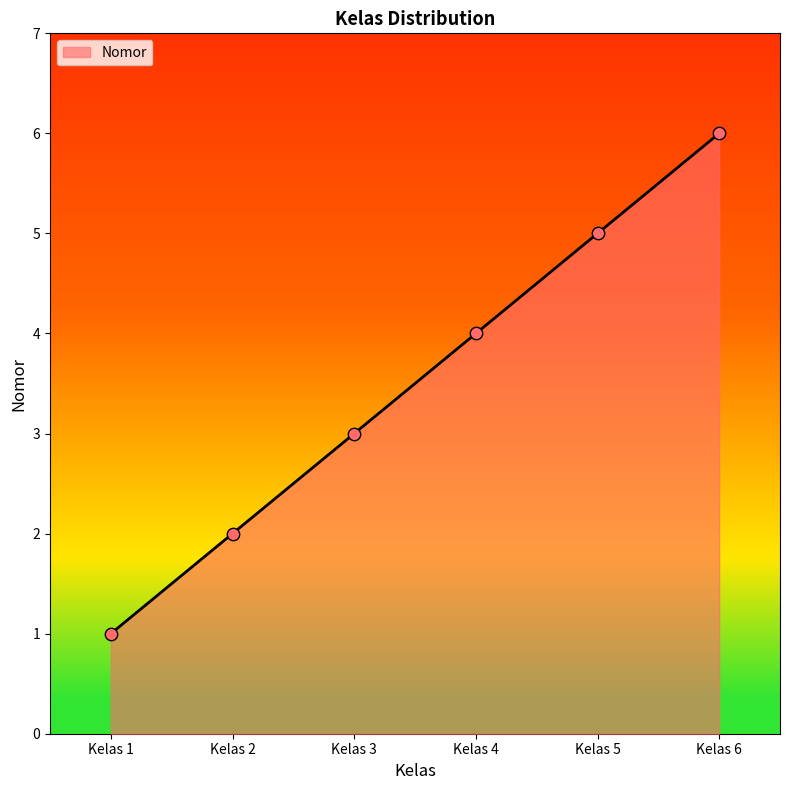

Between Kelas 3 and Kelas 2, which is larger?

Kelas 3